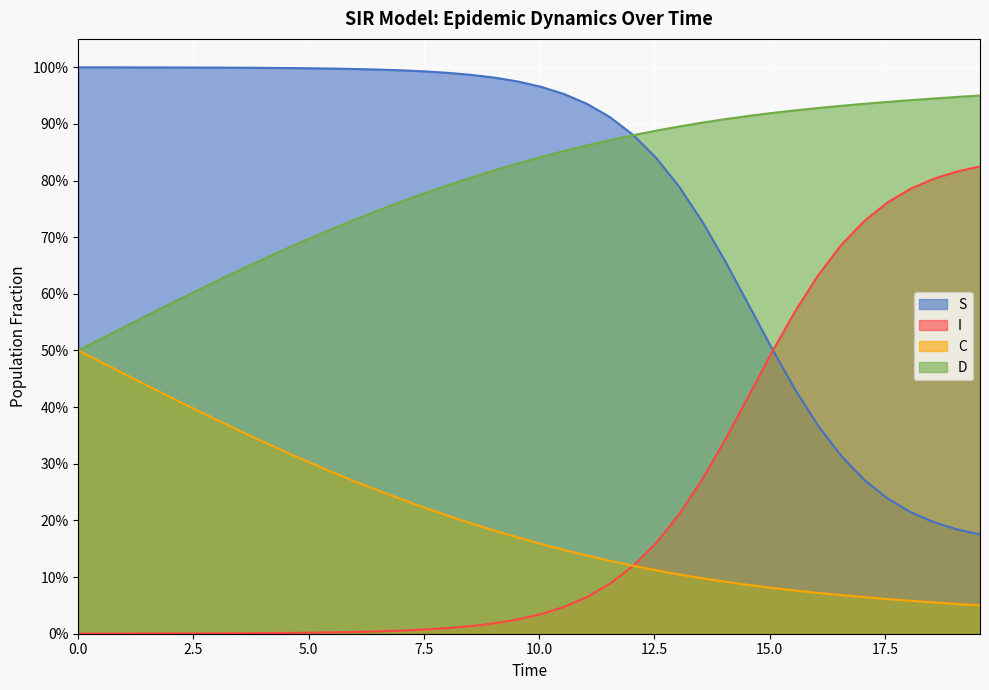

Is the value of S at 38 greater than the value of I at 22?

Yes